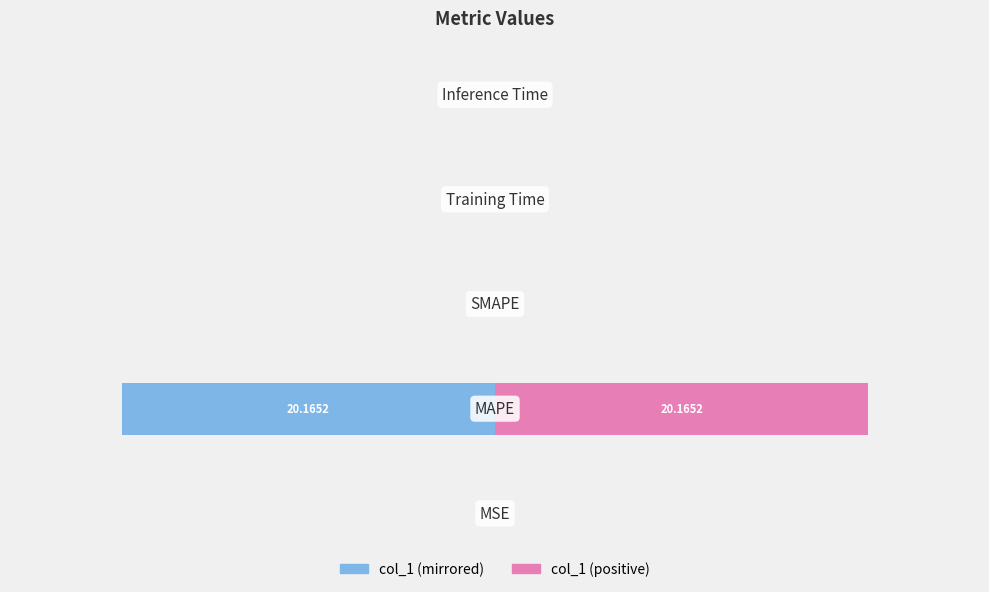

The col_1 (left) series shows -0.0 at 0. True or false?

False